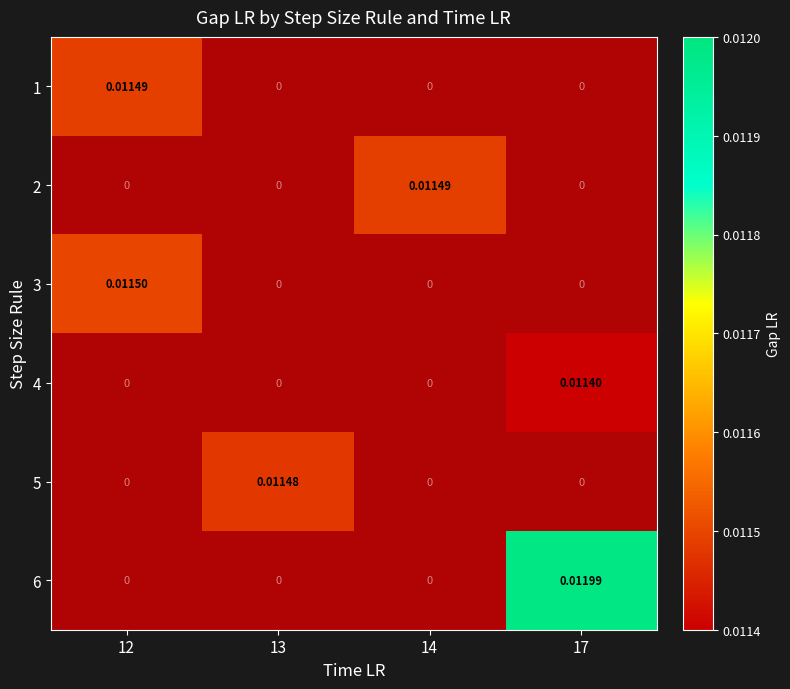

True or false: 4 has a value of -1 at 17.

False